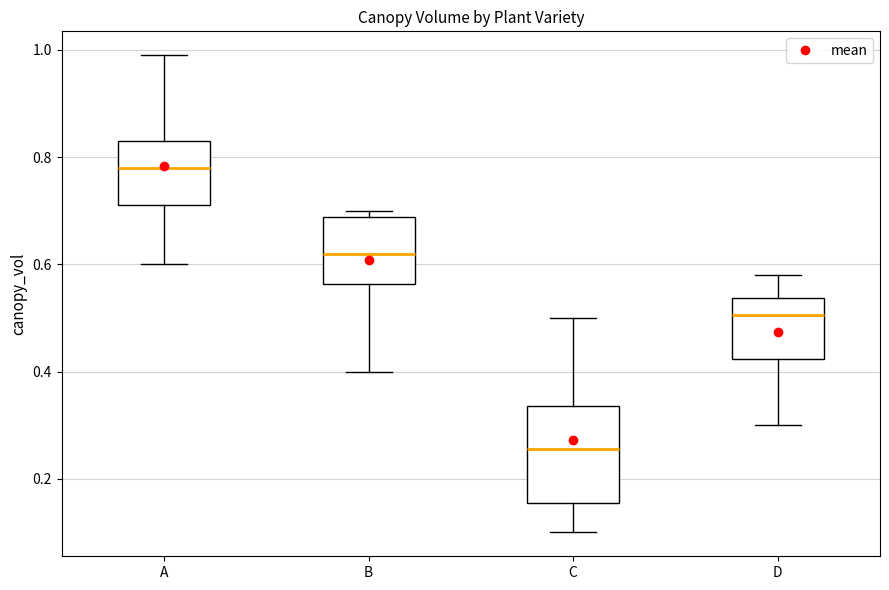

Where is the upper edge of the box for B on the y-axis? The values are not printed on the chart, so give them approximately, as read against the axis.

0.68